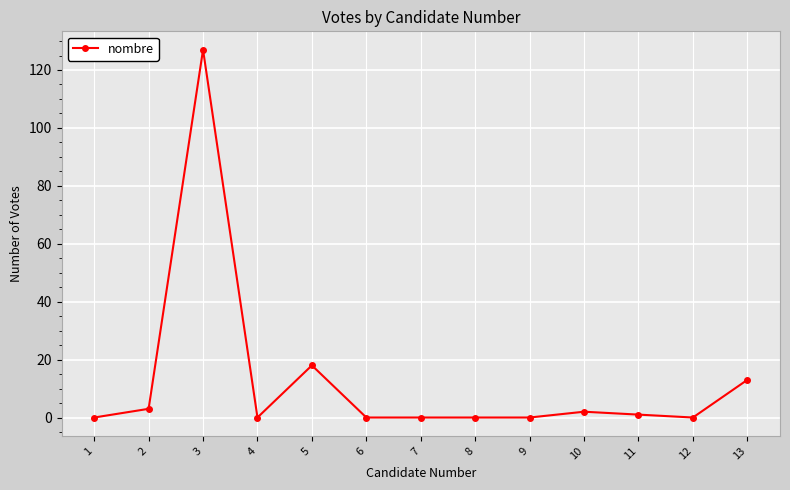

Approximately how many times larger is the value at 5 compared to 13?

1.4